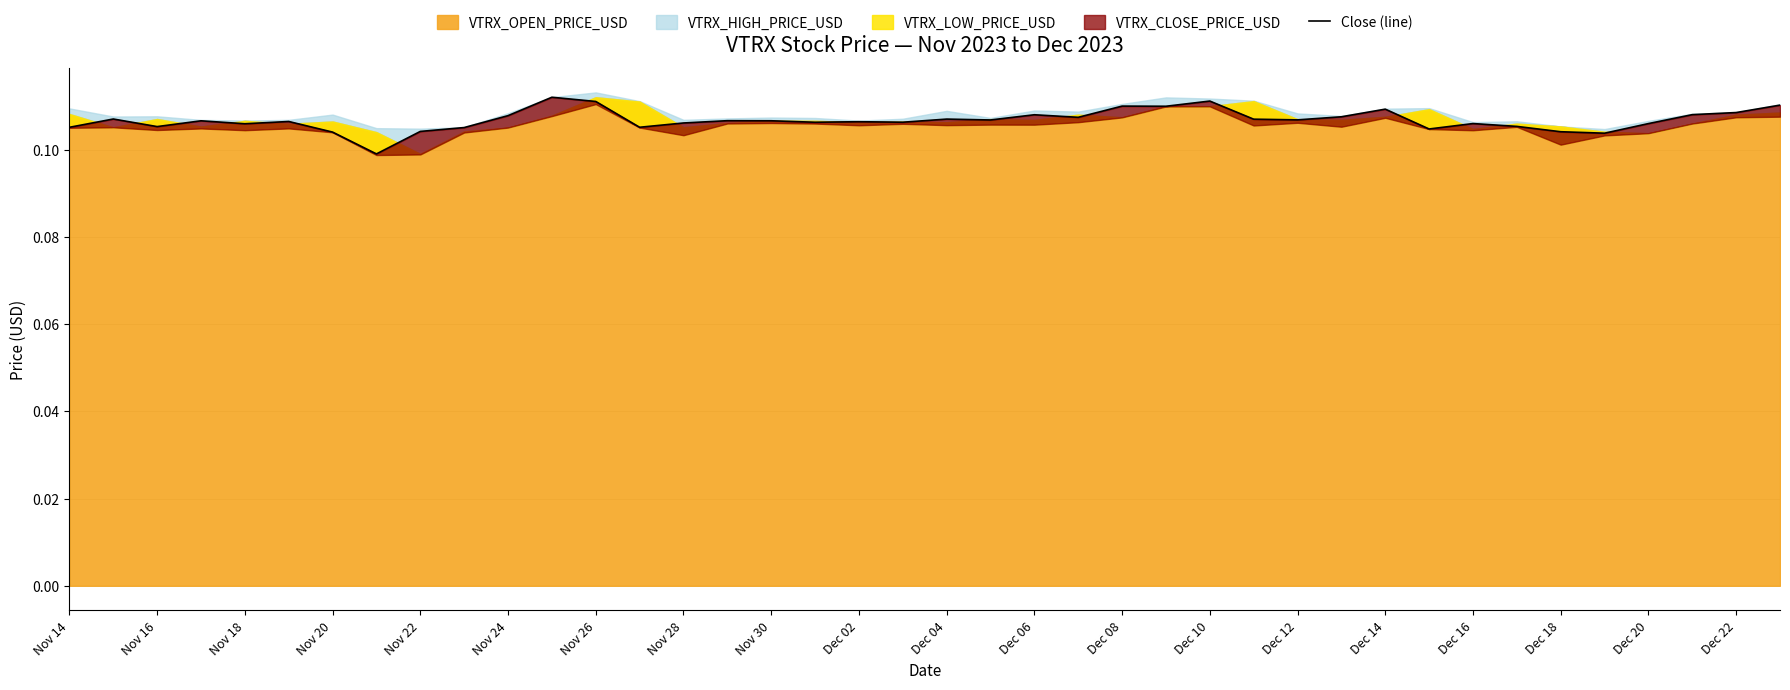

What is the sum of all values?

4.3